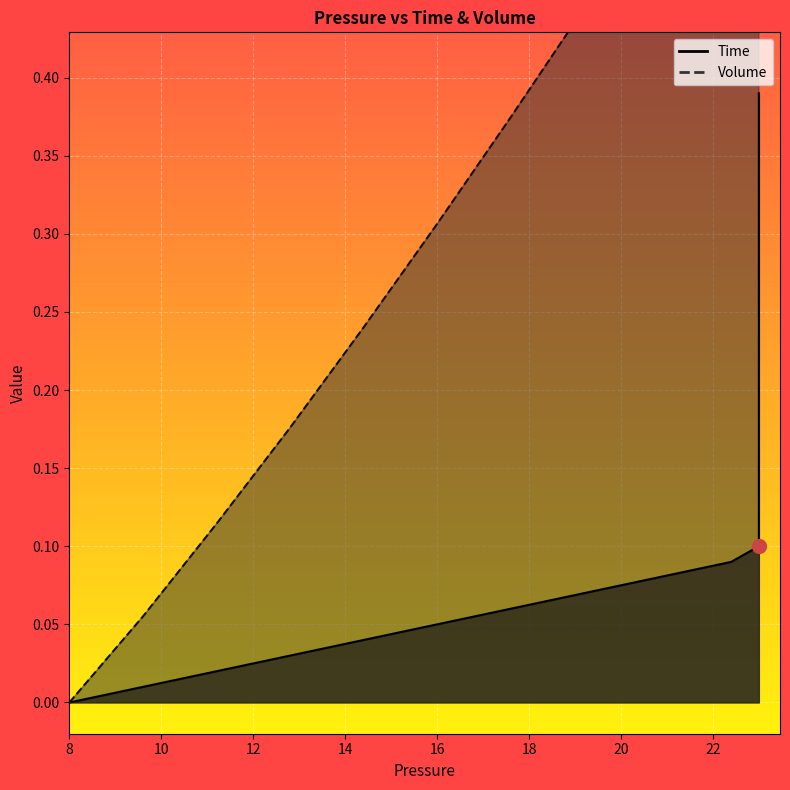

What are all the series names shown in the legend?

Time, Volume